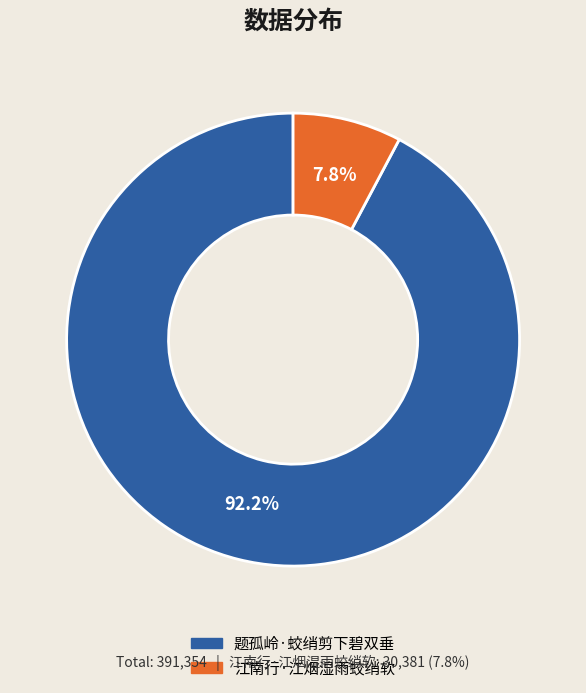

Which slice is the largest?

题孤岭·蛟绡剪下碧双垂